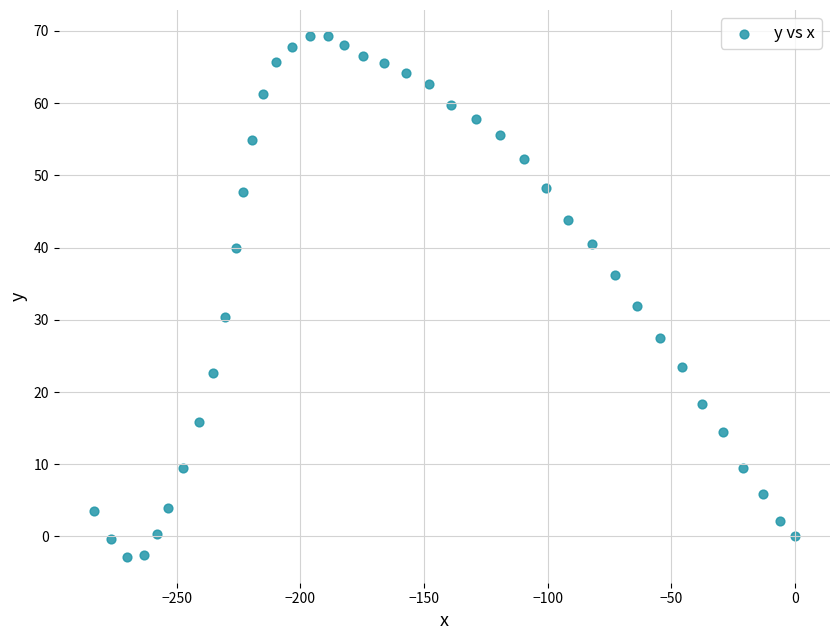

What is the range of X values (max minus min)?

283.5